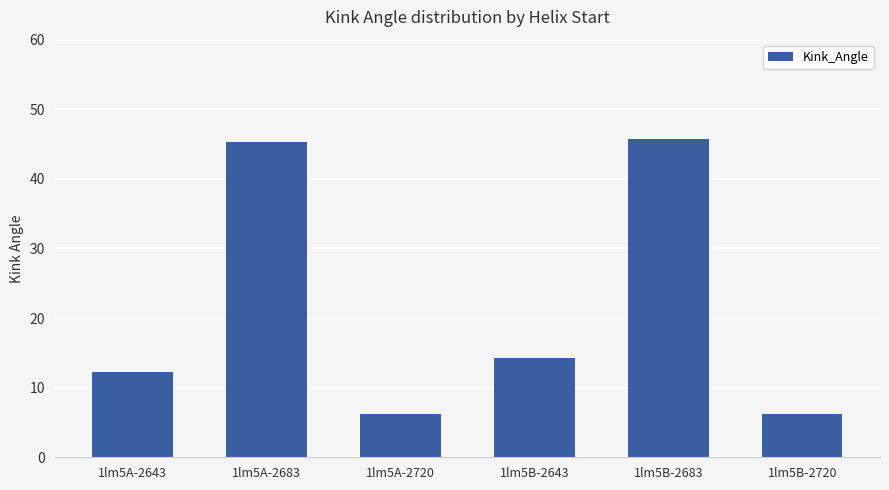

What is the label of the 1st bar from the right?

1lm5B-2720